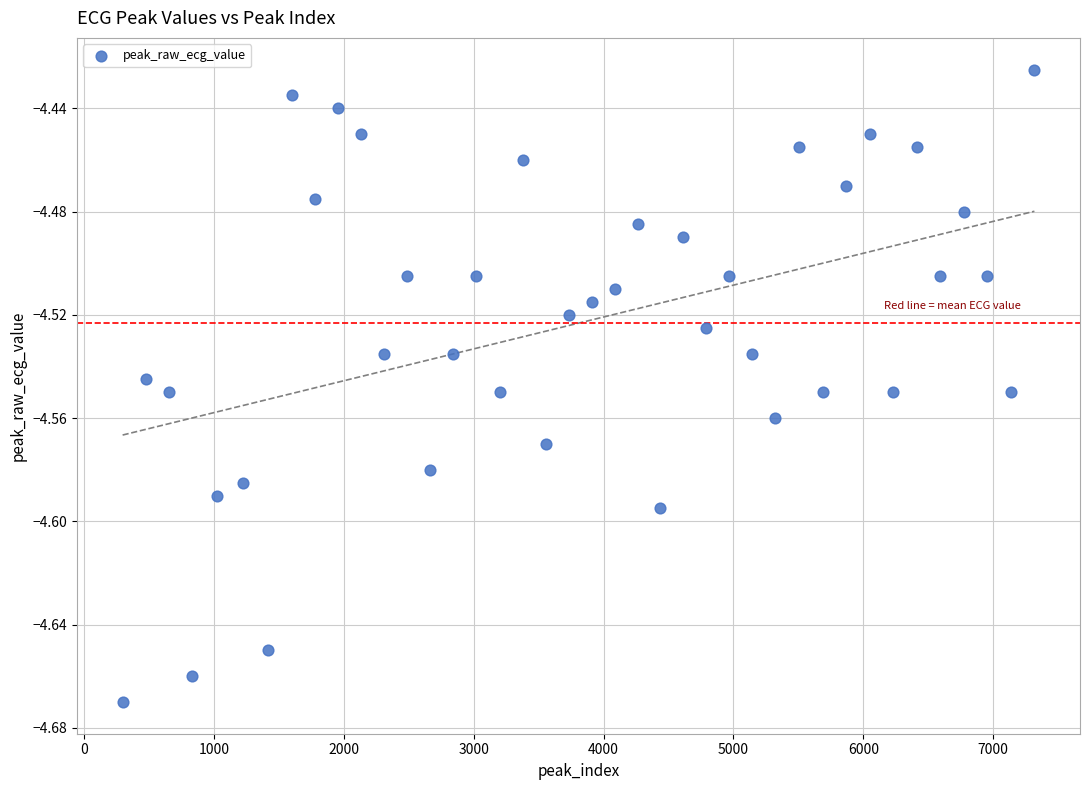

What is the range of X values (max minus min)?

7023.0